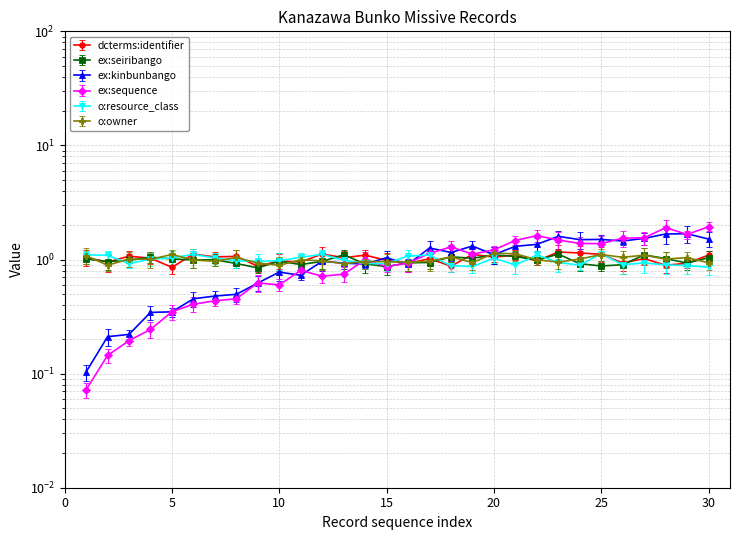

In dcterms:identifier, how many points are higher than both neighbors (excluding endpoints)?

6